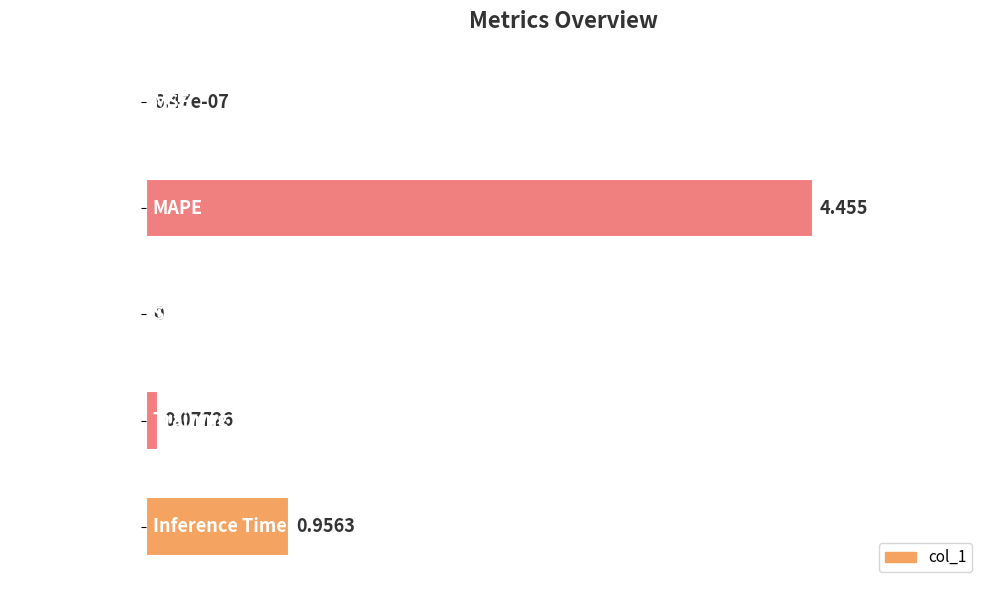

Are the bars horizontal?

Yes